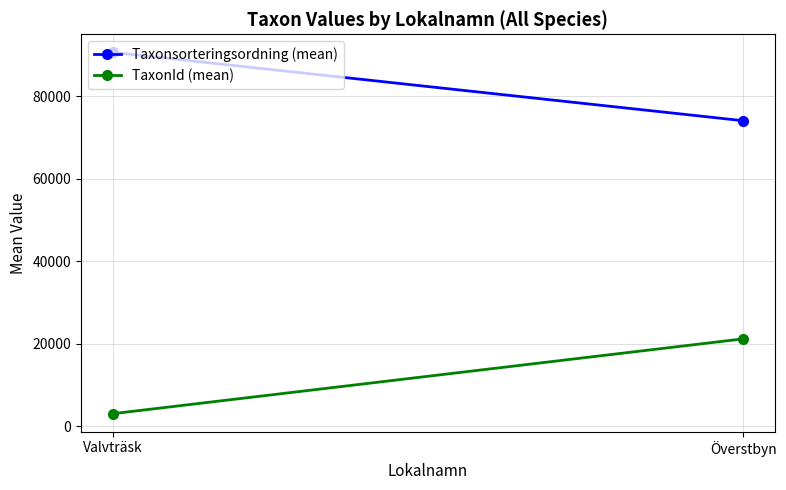

What is the label of the 1st point from the right?

Överstbyn